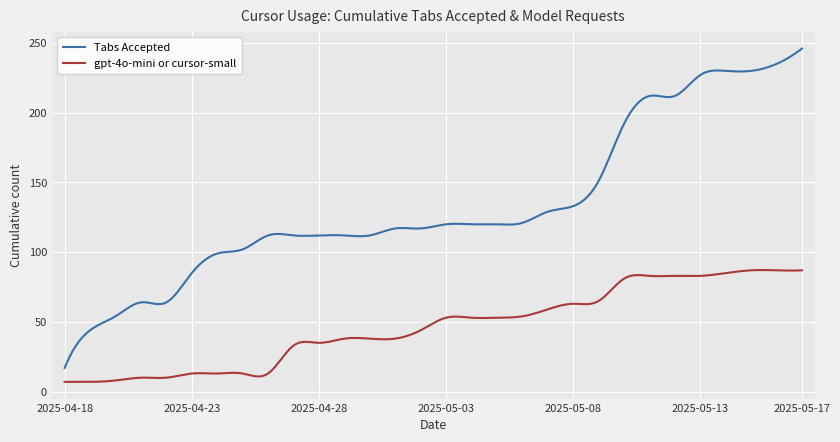

Does the chart display data point markers on the line(s)?

No